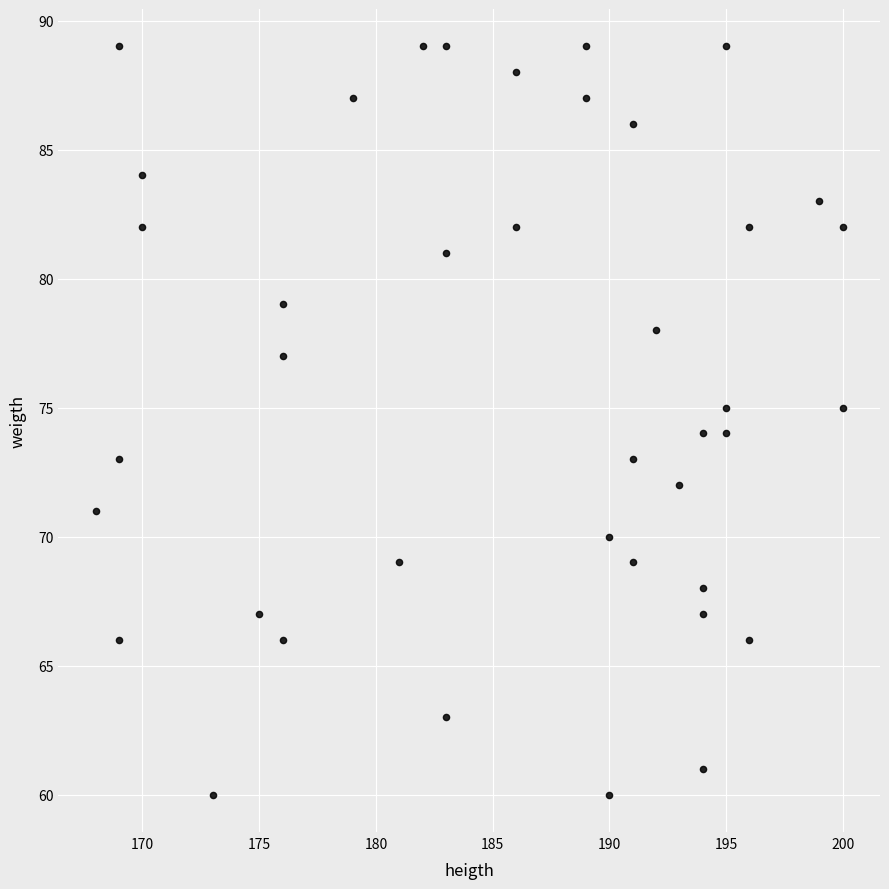

What is the range of X values (max minus min)?

32